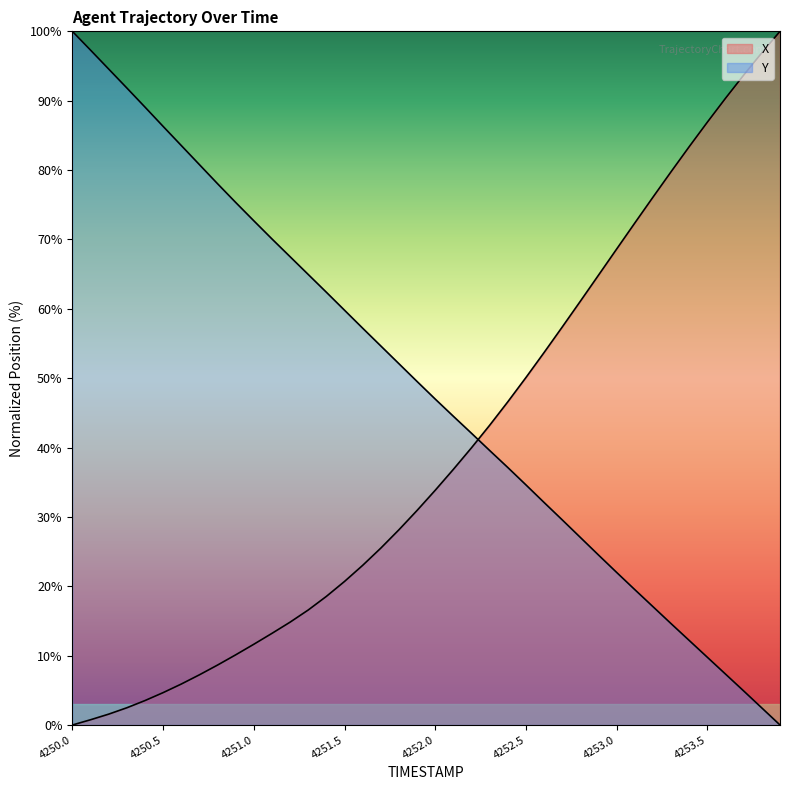

Which series has the largest total across all categories?

Y